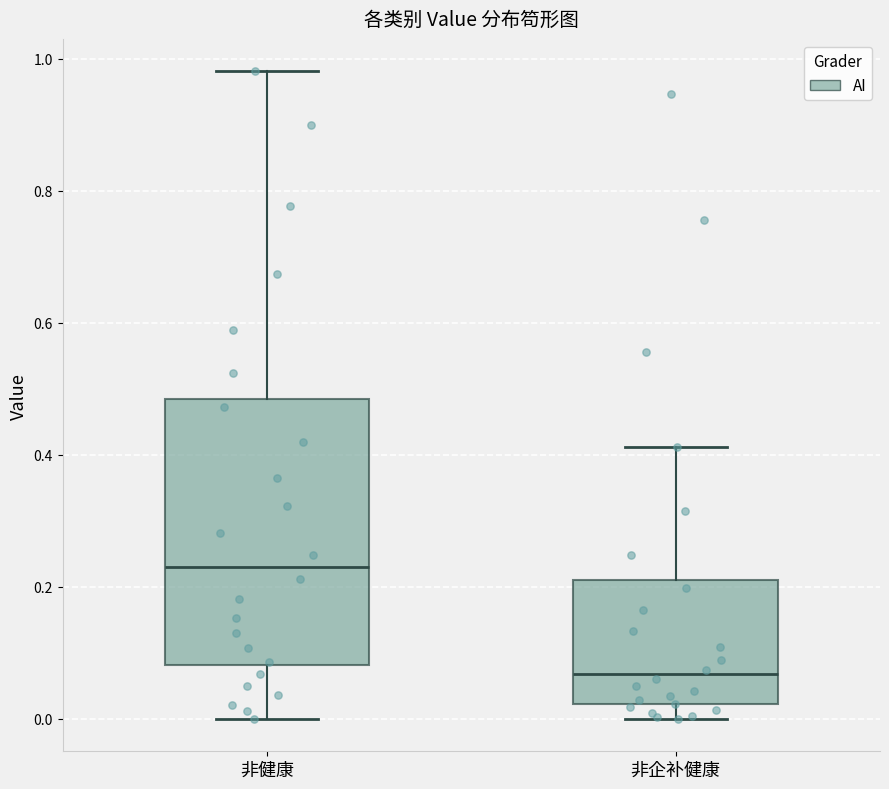

Comparing the boxes themselves (not the whiskers), which one is the tallest?

非健康